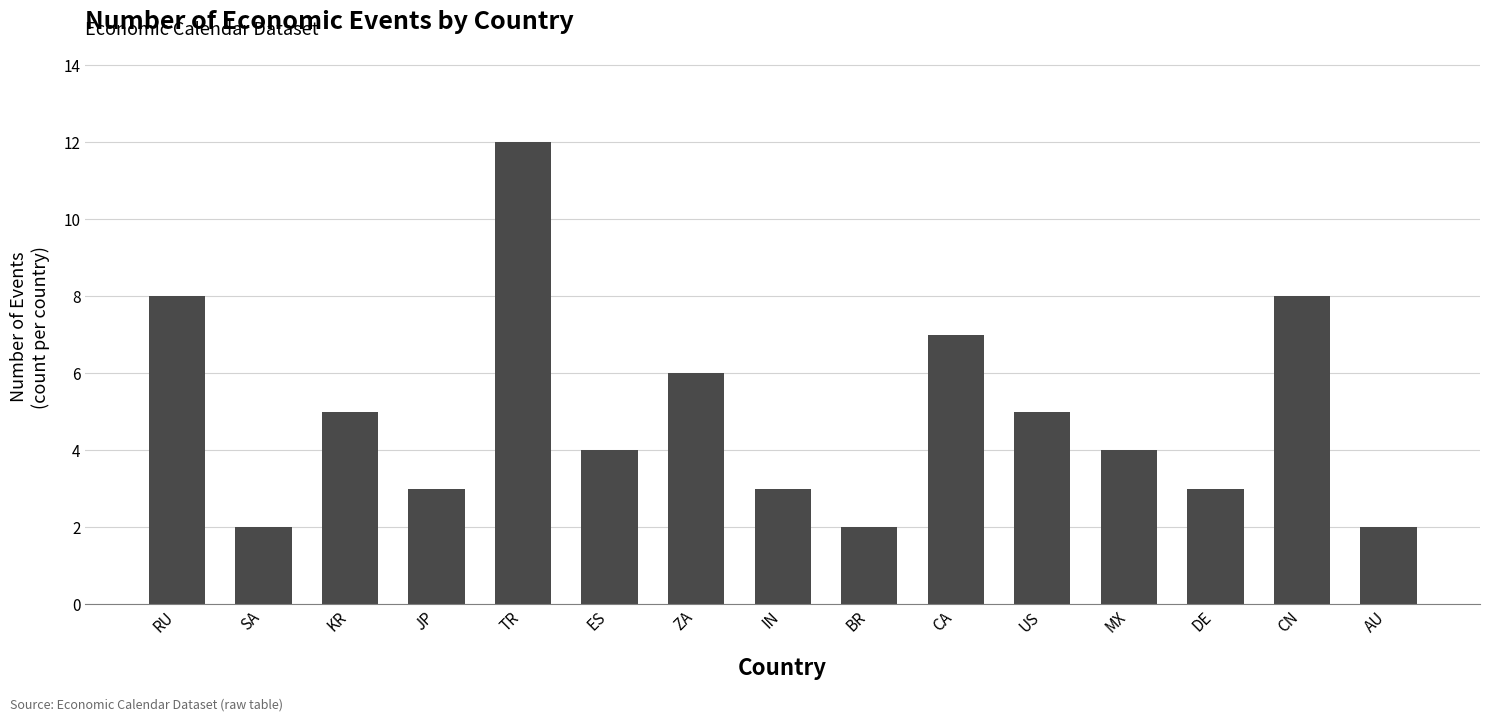

Reading left to right, list all the values displayed in this chart.

RU=8	SA=2	KR=5	JP=3	TR=12	ES=4	ZA=6	IN=3	BR=2	CA=7	US=5	MX=4	DE=3	CN=8	AU=2